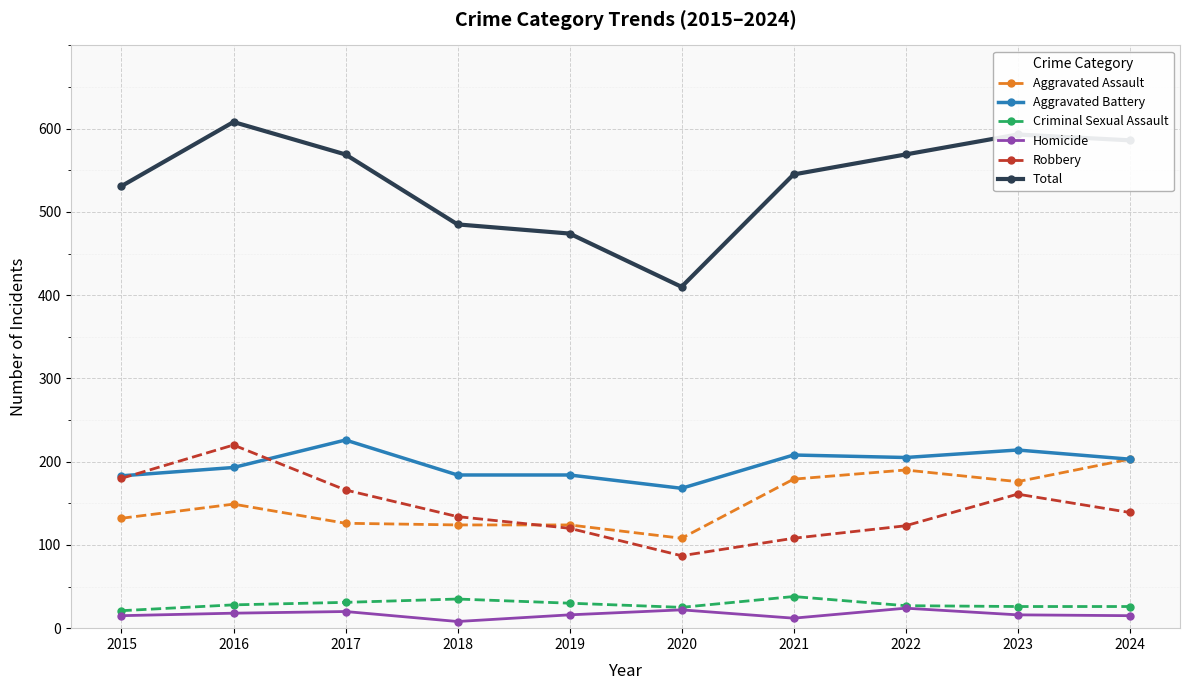

Where does the Robbery series first go above 139?

2015